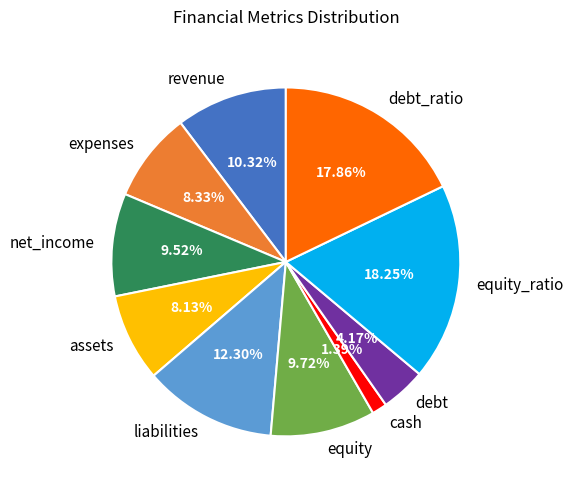

Approximately how many times larger is the value at revenue compared to equity?

1.1